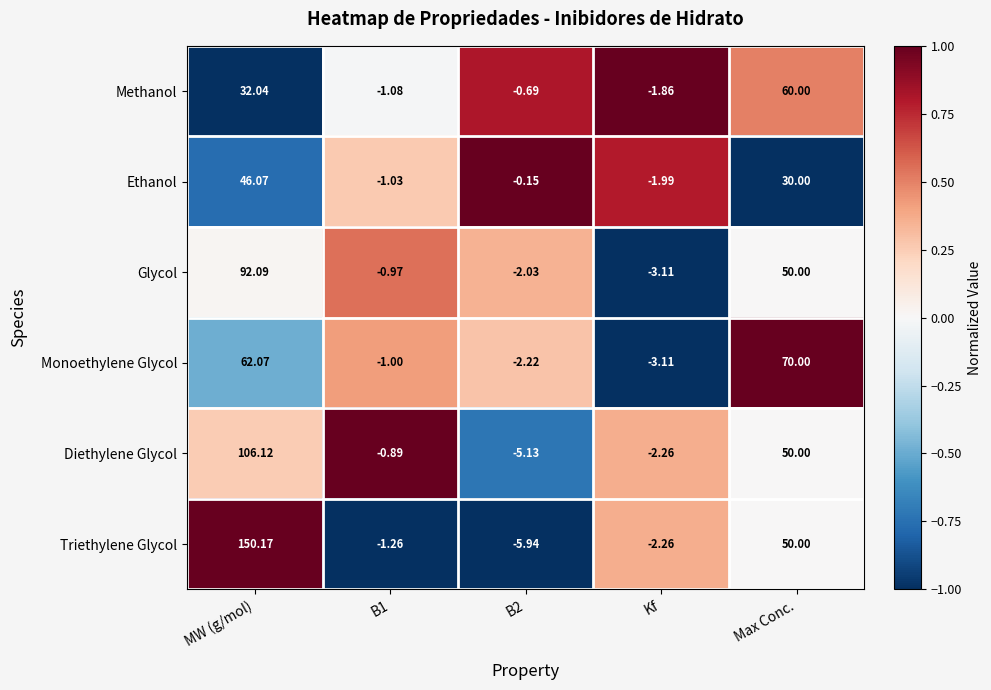

How many values in the Ethanol series exceed 0?

2